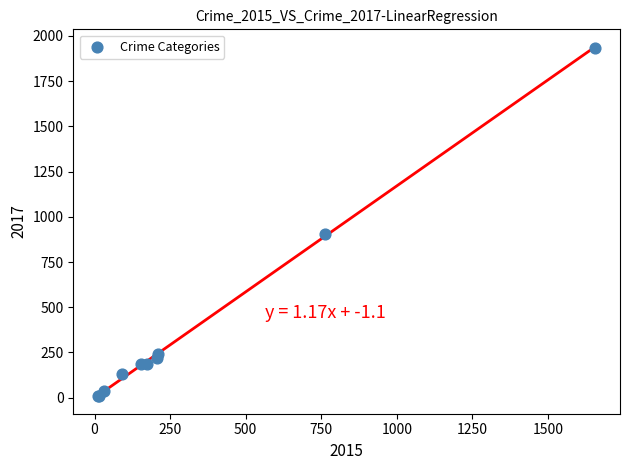

What Y value in the scatter plot is closest to 971?

907